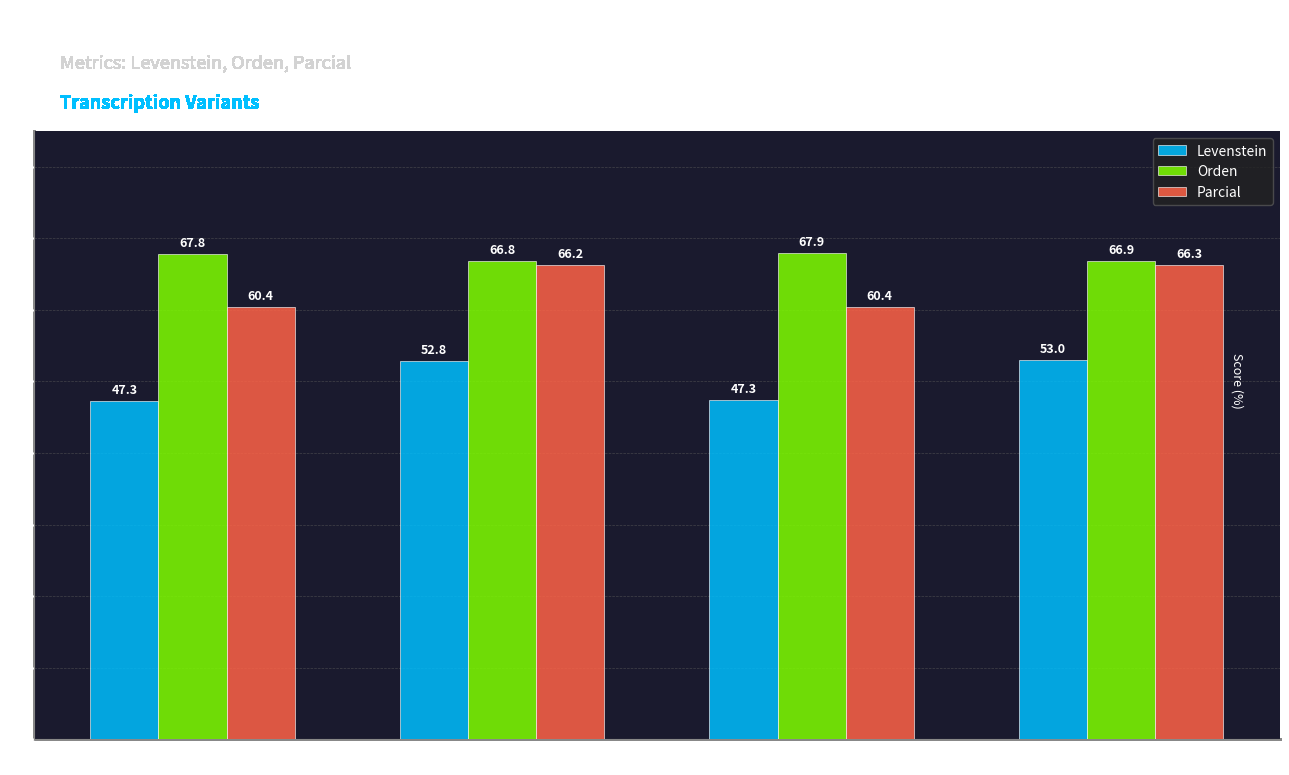

What is the total value across all series at Dialectal_normalizada?

186.1